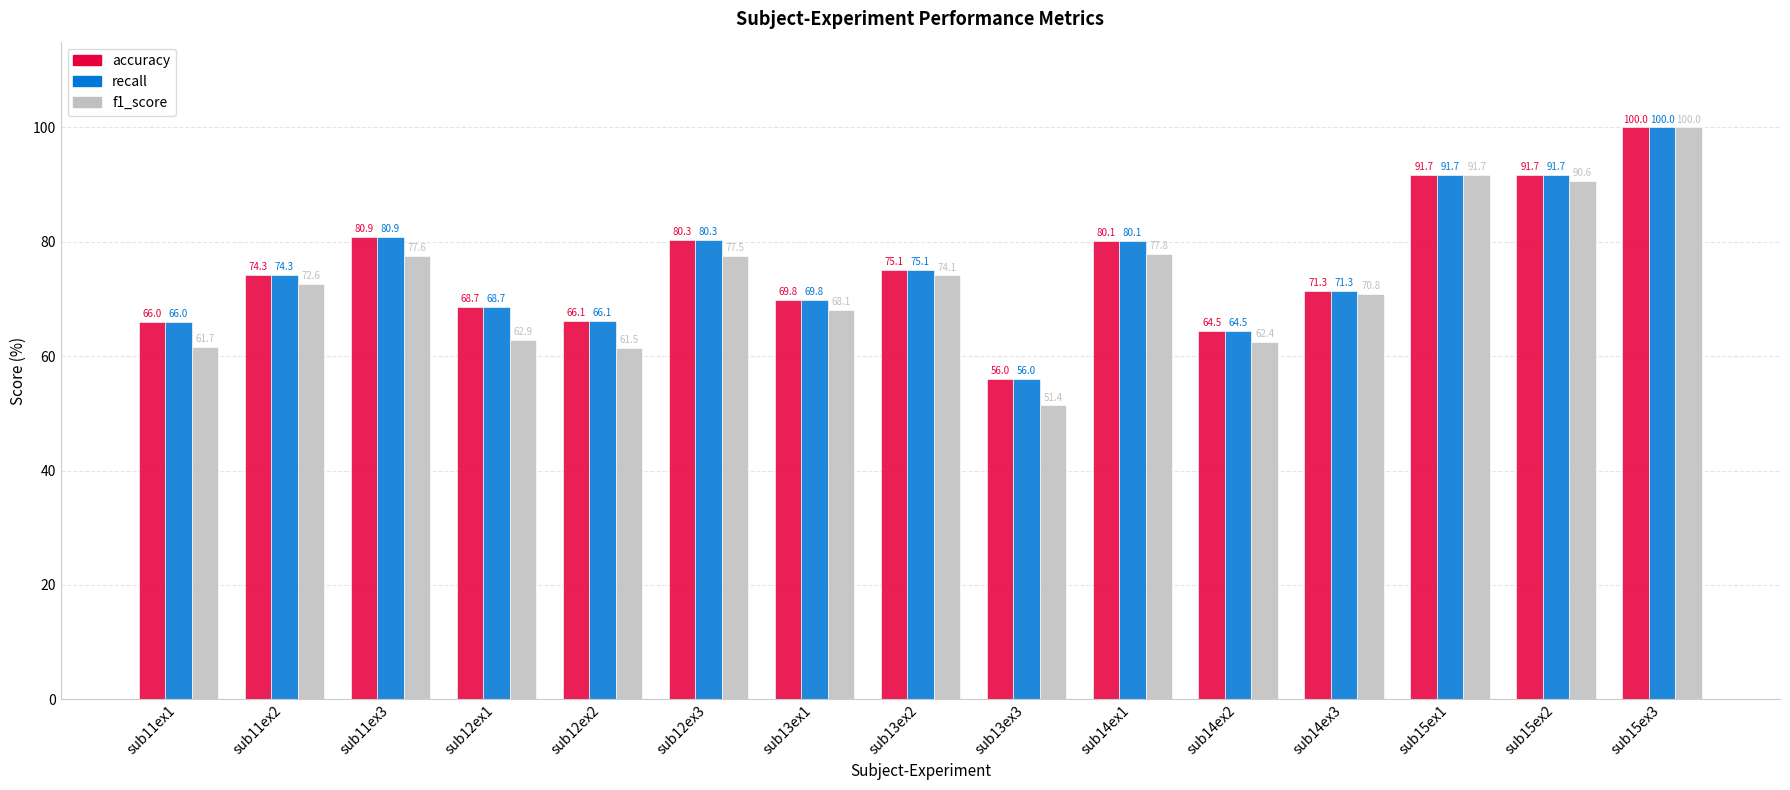

What is the label of the 8th bar from the left?

sub13ex2